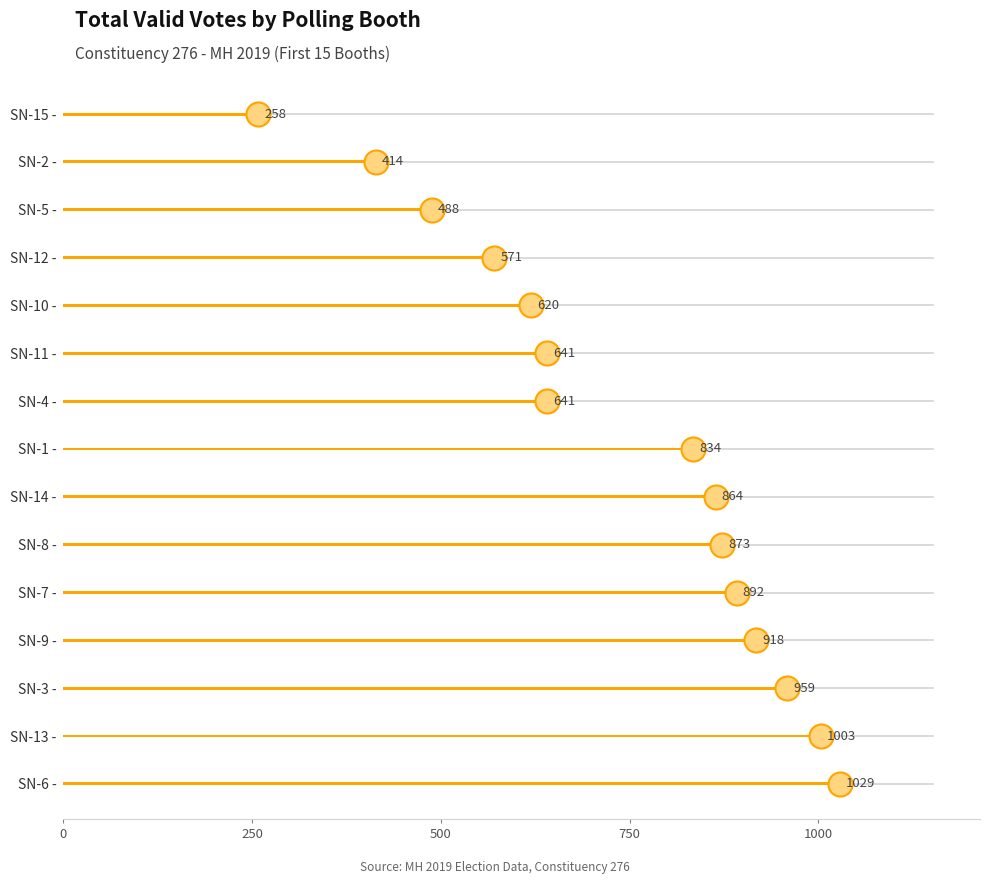

Between SN-9 - and SN-5 -, which is larger?

SN-9 -